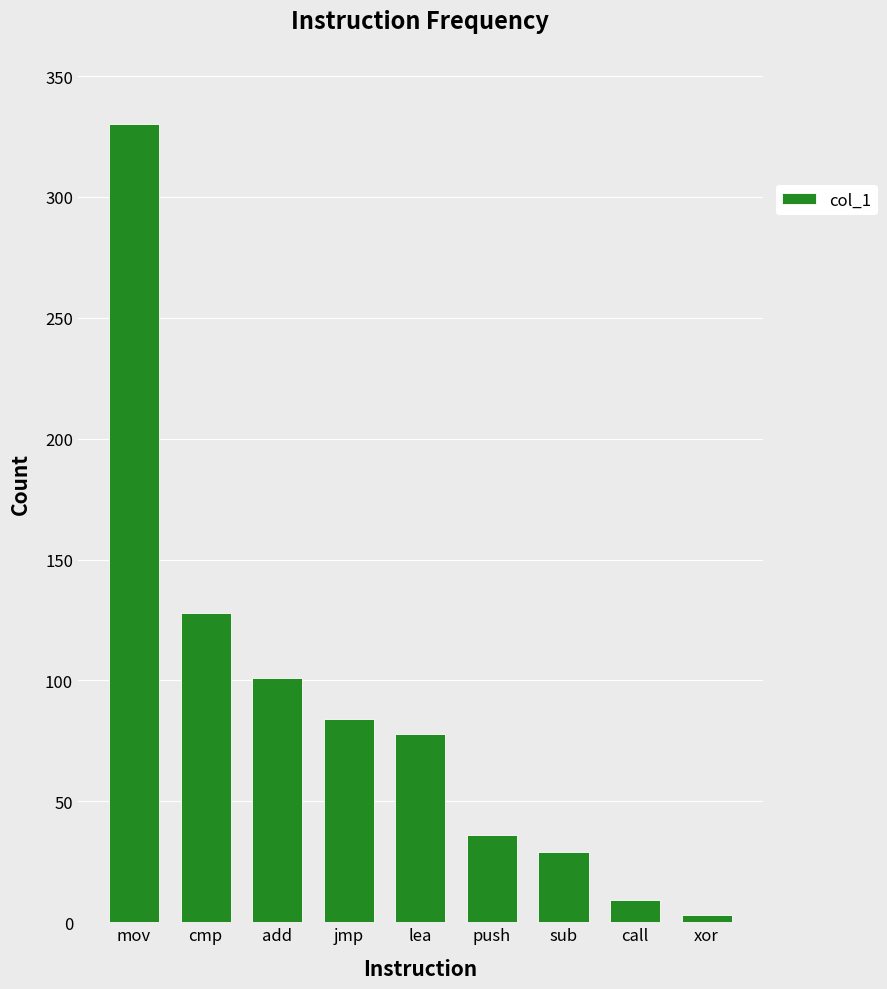

Which label corresponds to the smallest value in the chart?

xor